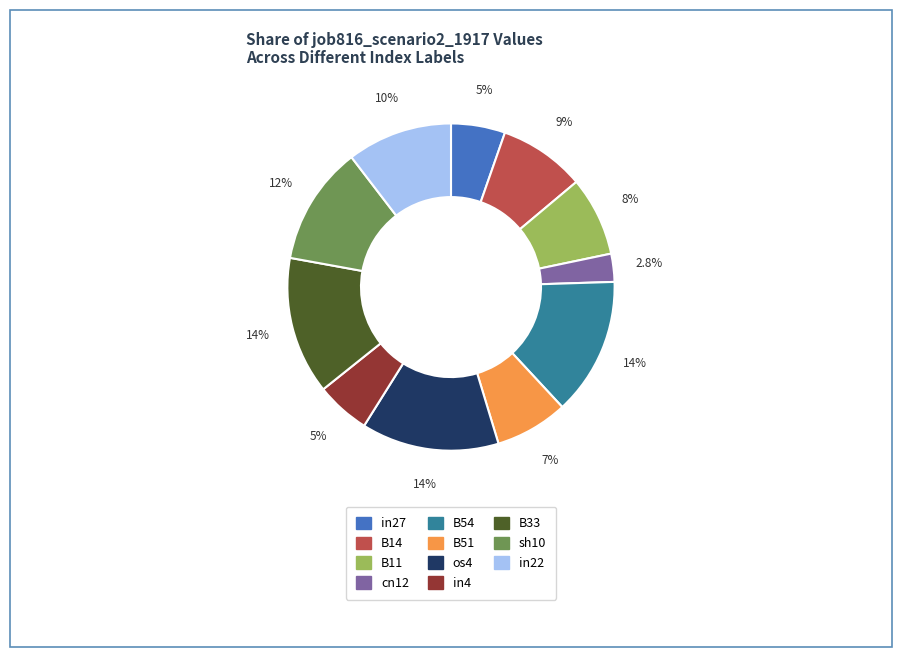

What percentage is the cn12 slice, to the nearest percent?

3%